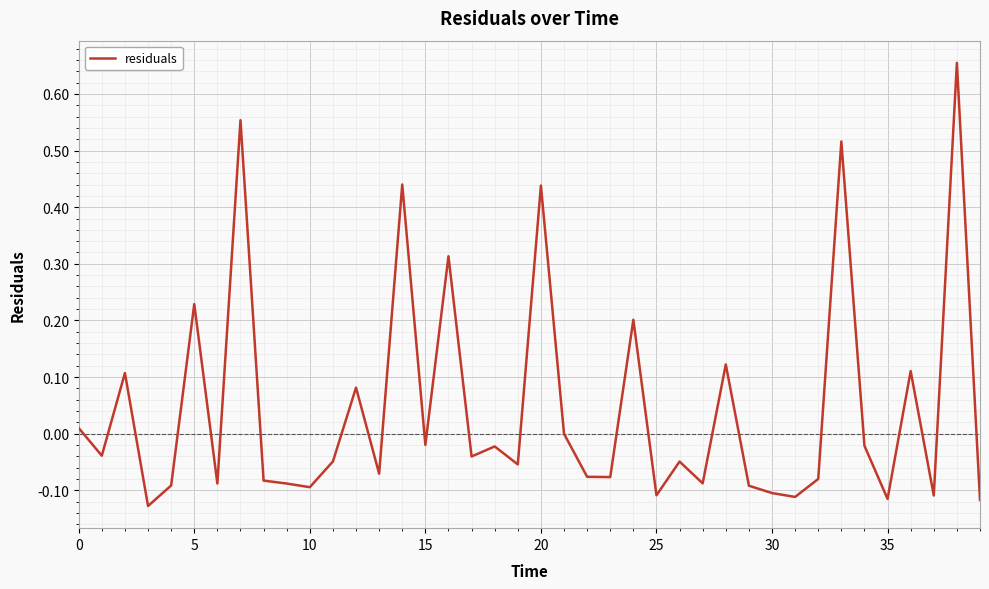

Is this an area chart (filled region under the line)?

No